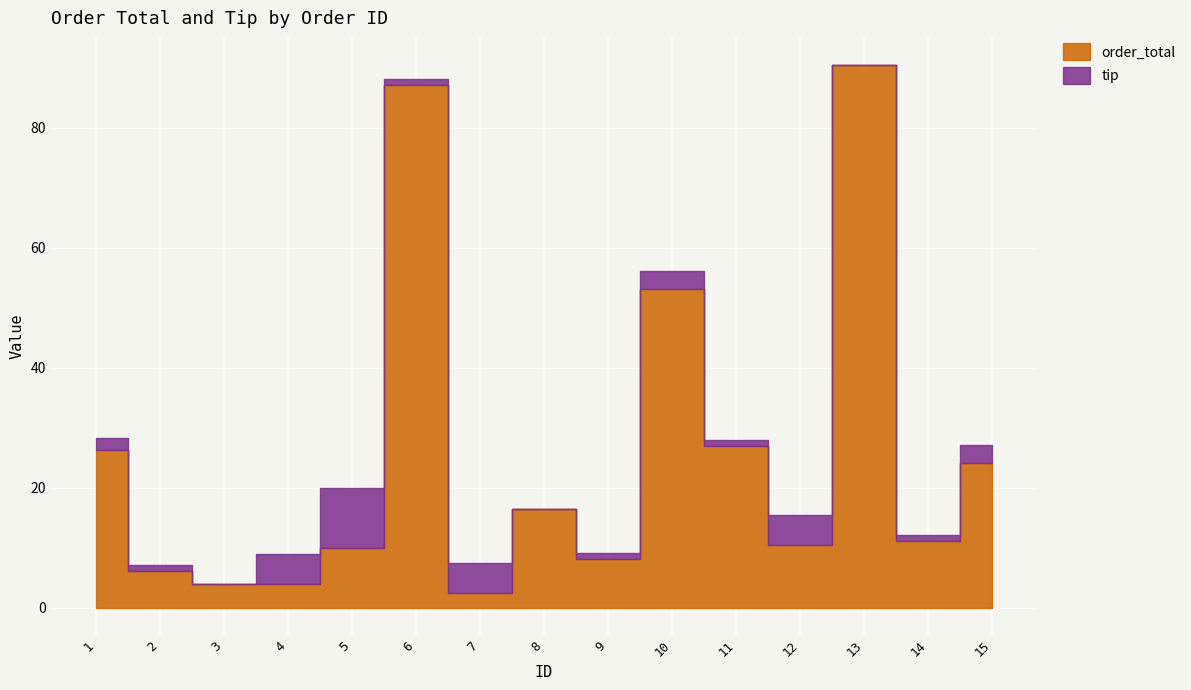

What is the spread (max minus min) of values at 13?

90.4